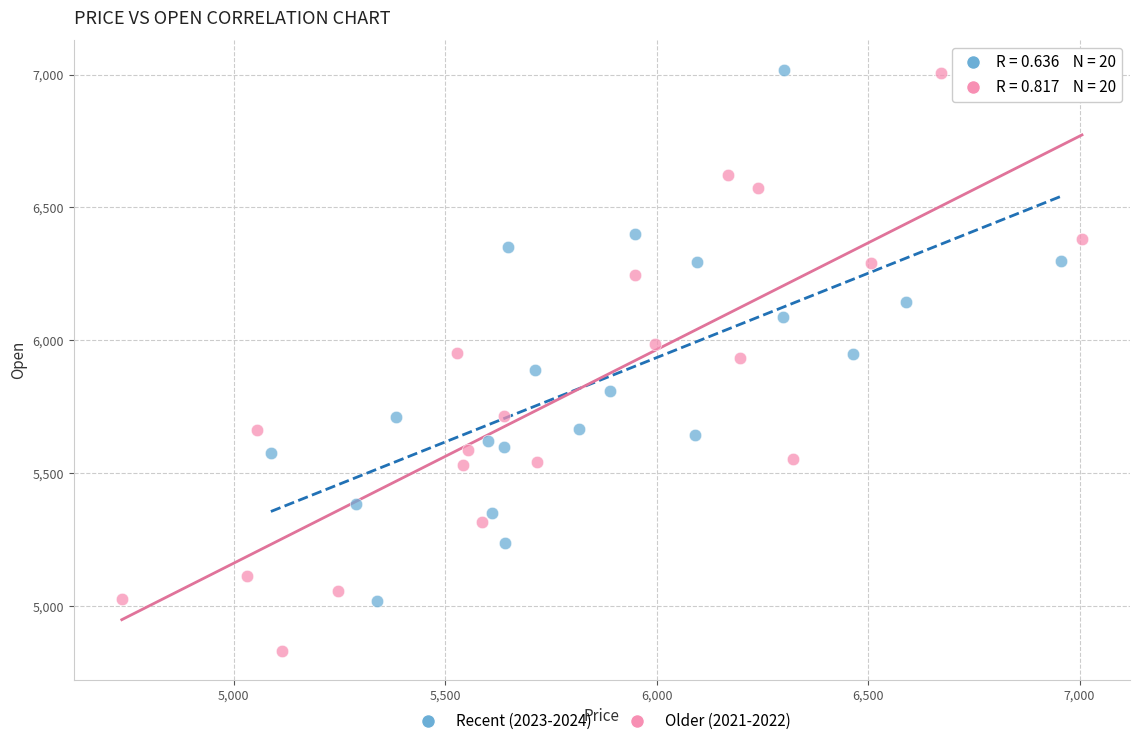

What are all the series names shown in the legend?

Recent (2023-2024), Older (2021-2022)